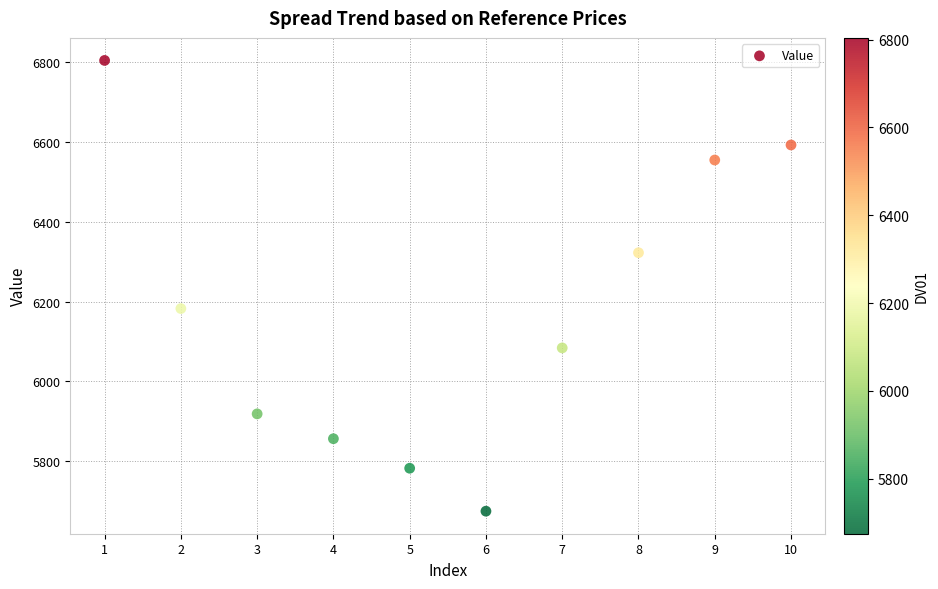

What Y value in the scatter plot is closest to 6239?

6182.5